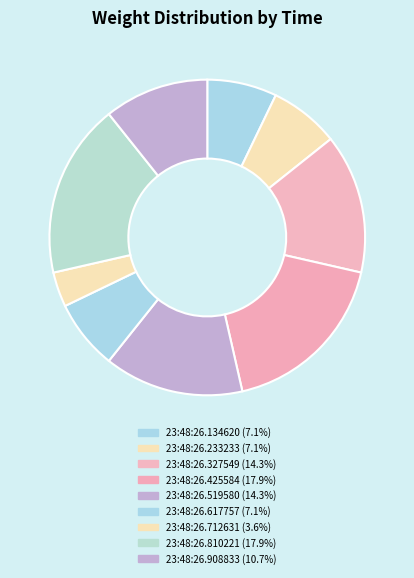

True or false: 23:48:26.327549 accounts for 14% of the total.

True